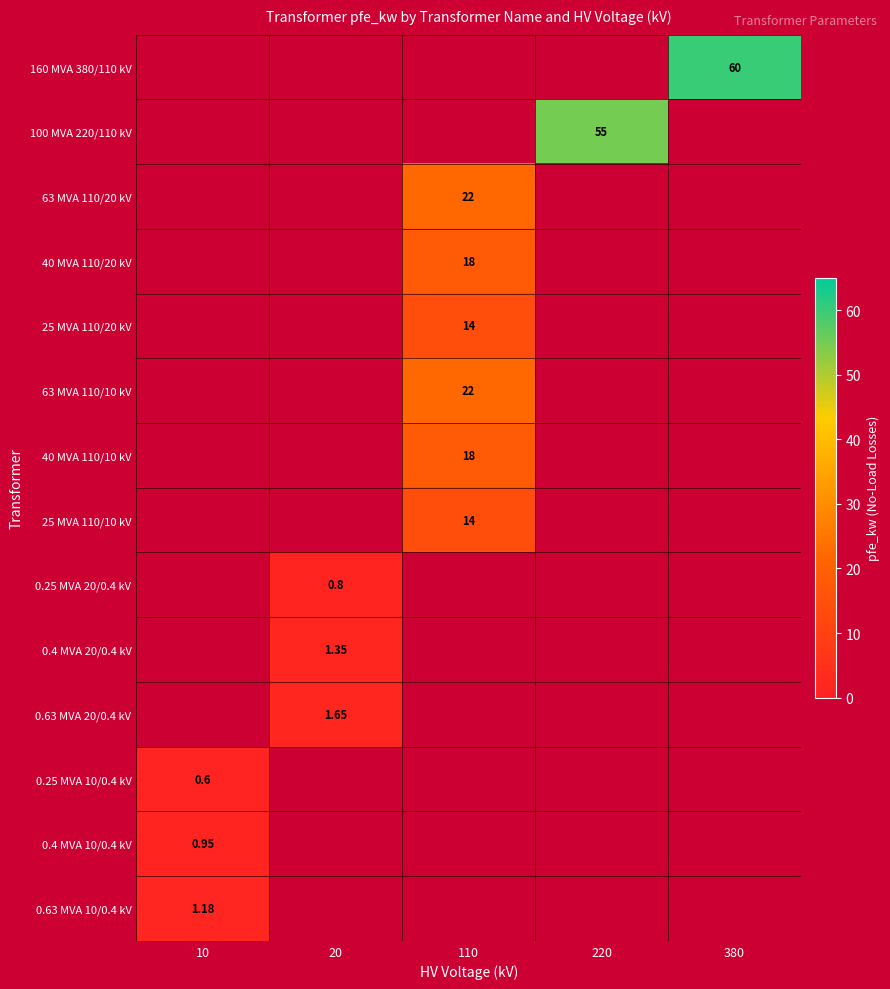

At 220, list the series in order from smallest to largest.

160 MVA 380/110 kV, 100 MVA 220/110 kV, 63 MVA 110/20 kV, 40 MVA 110/20 kV, 25 MVA 110/20 kV, 63 MVA 110/10 kV, 40 MVA 110/10 kV, 25 MVA 110/10 kV, 0.25 MVA 20/0.4 kV, 0.4 MVA 20/0.4 kV, 0.63 MVA 20/0.4 kV, 0.25 MVA 10/0.4 kV, 0.4 MVA 10/0.4 kV, 0.63 MVA 10/0.4 kV